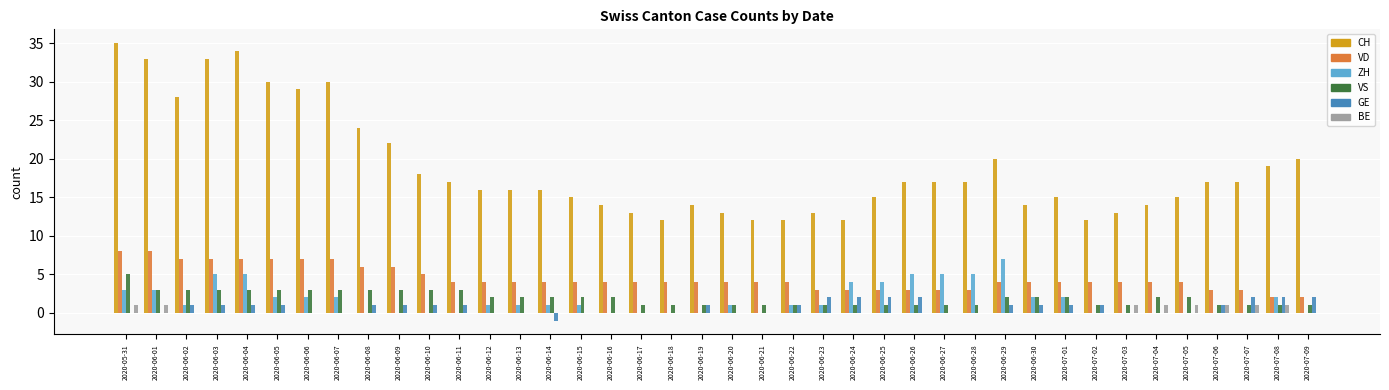

Is the value of ZH at 2020-06-24 greater than the value of BE at 2020-06-03?

Yes